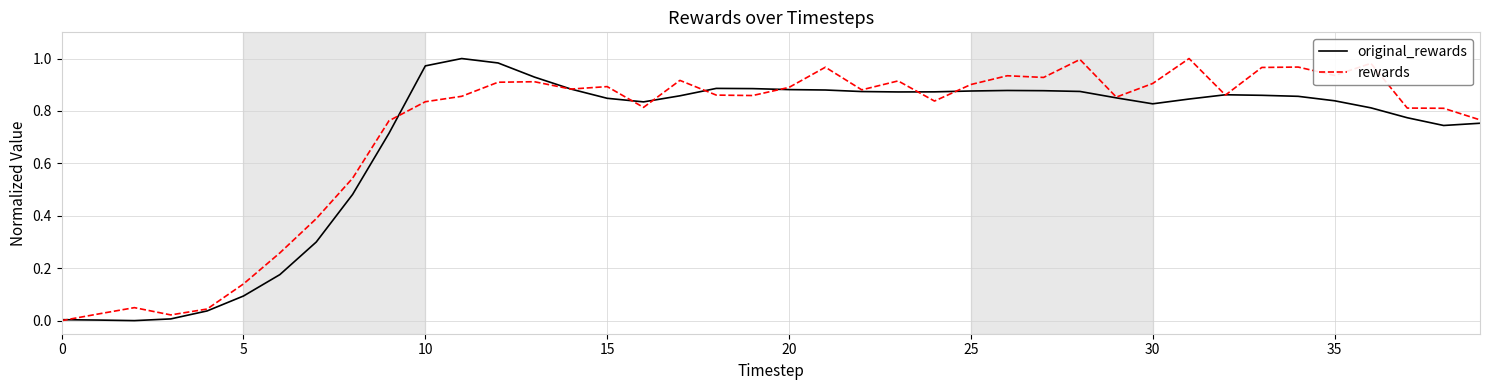

How many lines are shown in the chart?

2